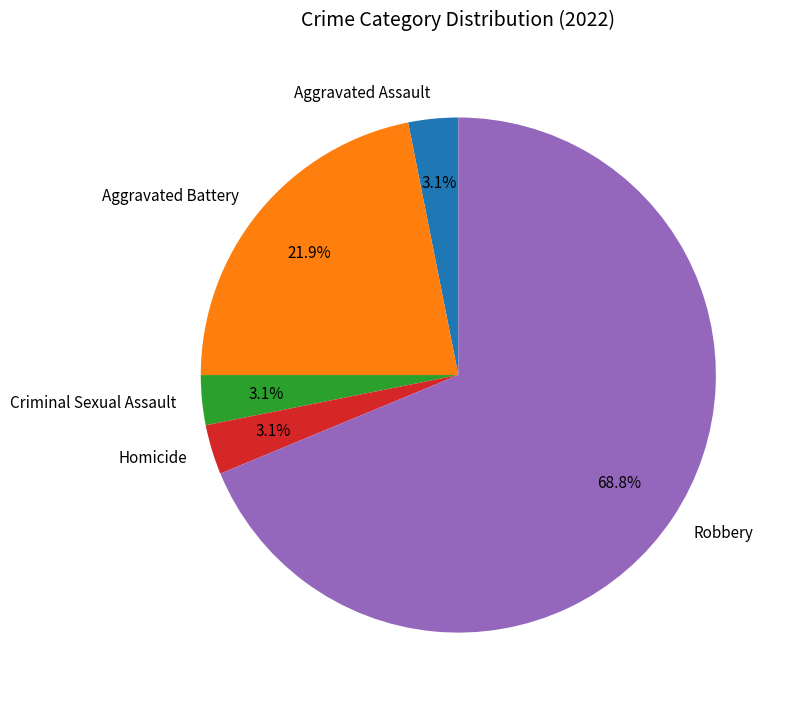

To the nearest percent, what is the difference between the largest and smallest slice percentages?

66%